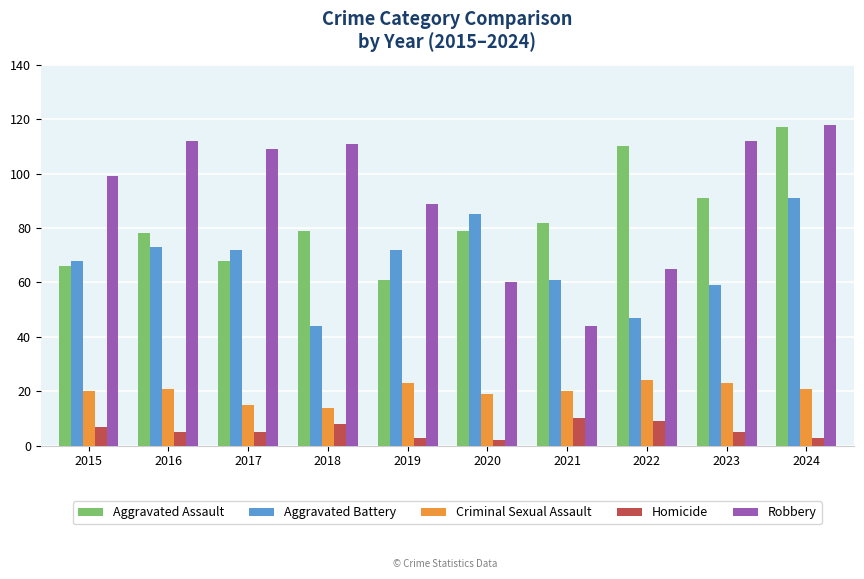

What is the maximum value for Criminal Sexual Assault?

24